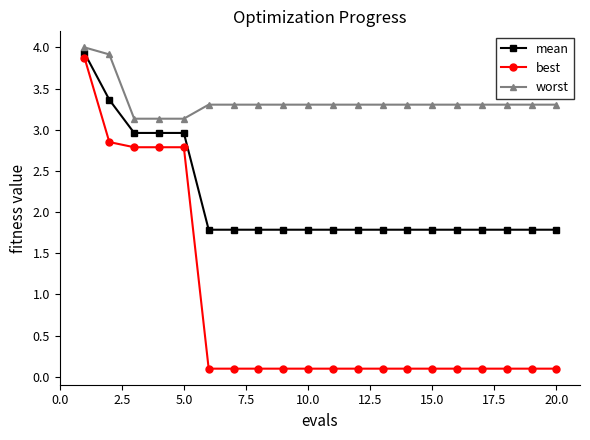

True or false: best and worst cross at least once.

False